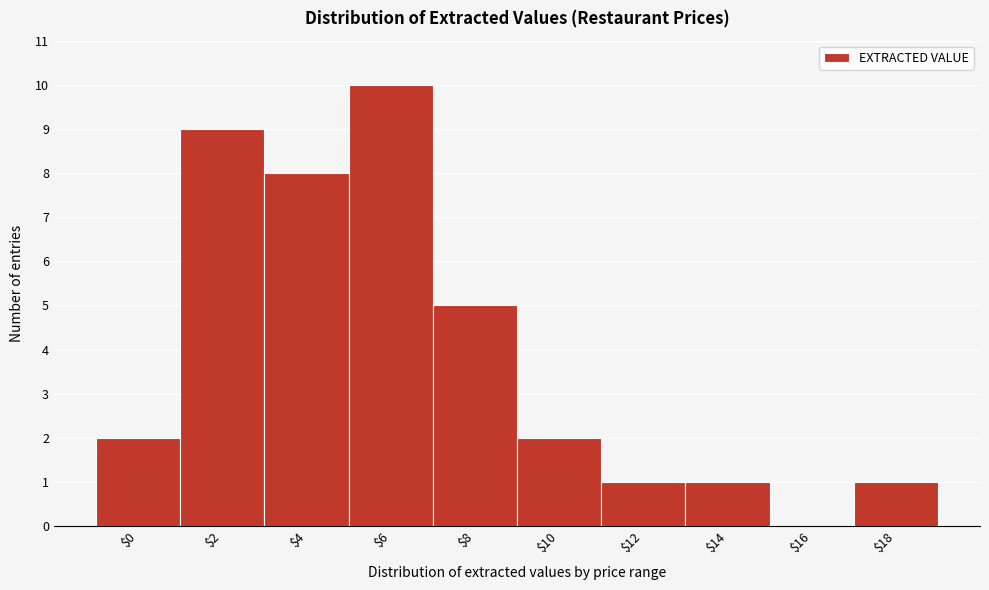

At which category does the chart reach its peak across all series?

$6